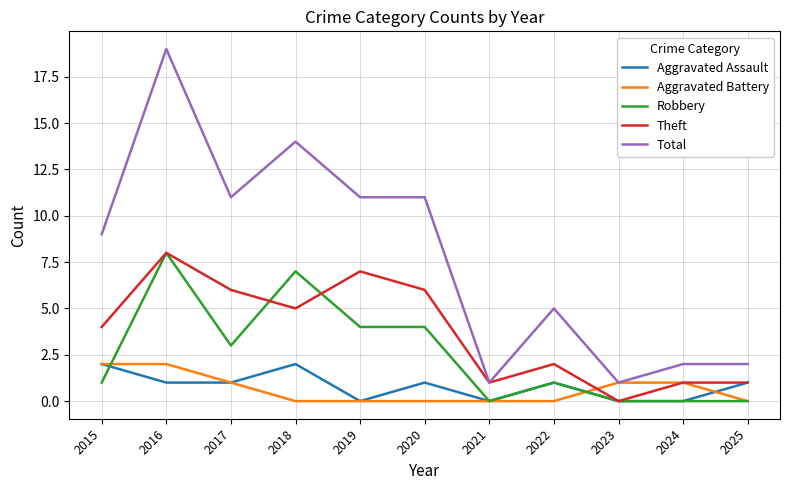

Which series has the largest range (max minus min)?

Total